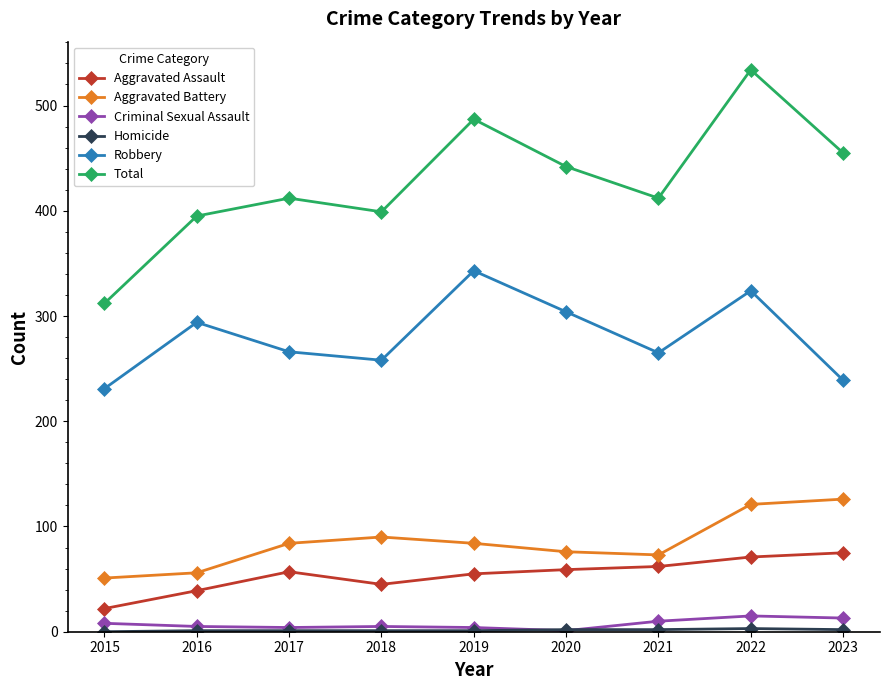

What is the difference between the maximum and minimum values in the Robbery series?

112